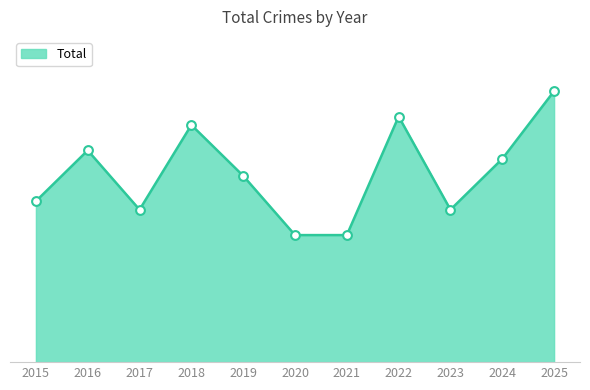

What is the change in value from 2020 to 2022?

+14